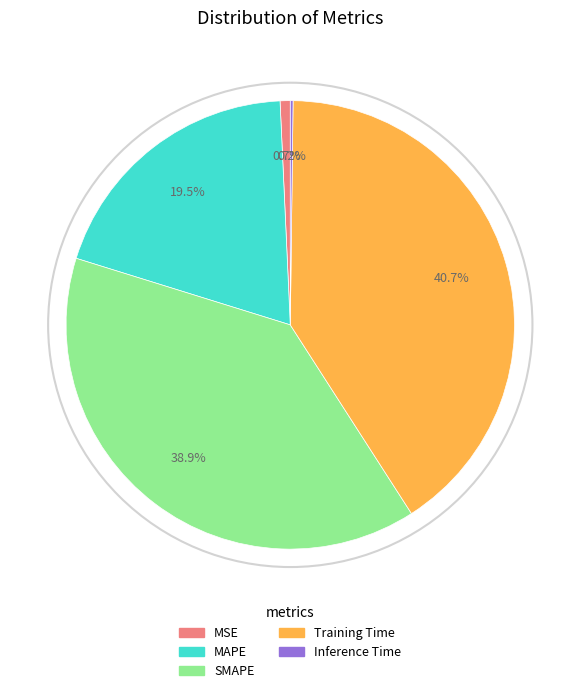

To the nearest percent, what percentage of the pie is SMAPE?

39%